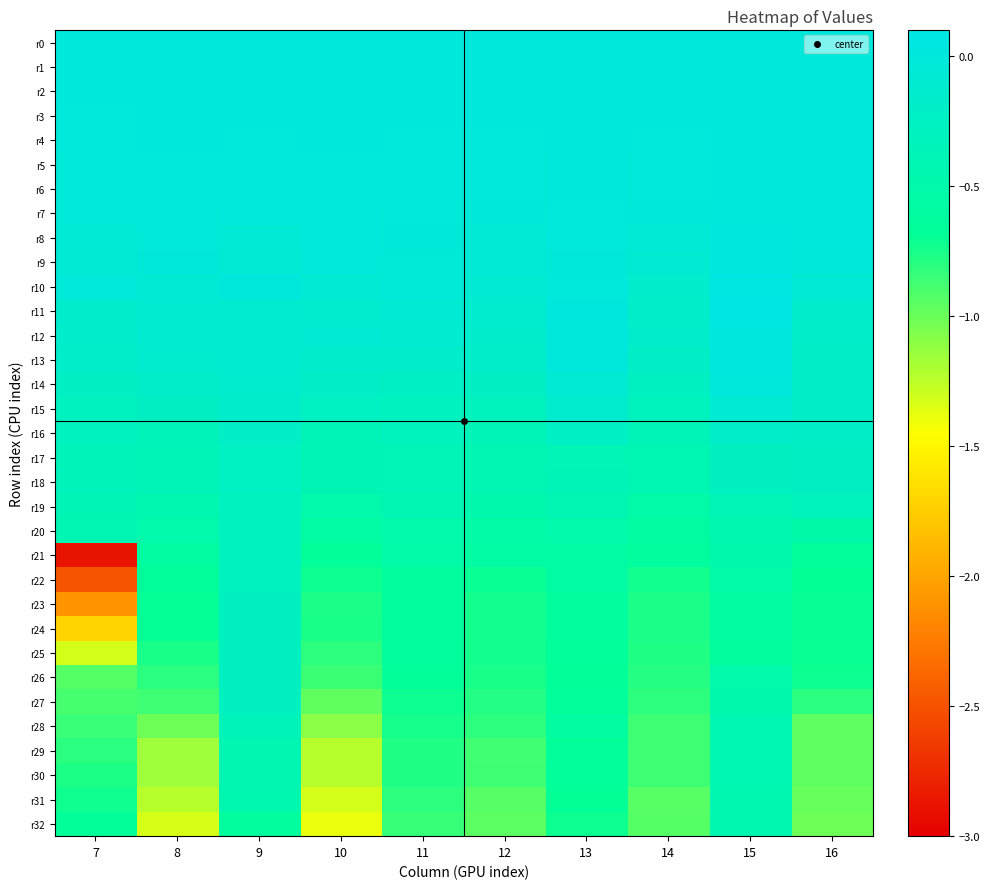

Between 7 and 8, which series saw the biggest shift?

r21